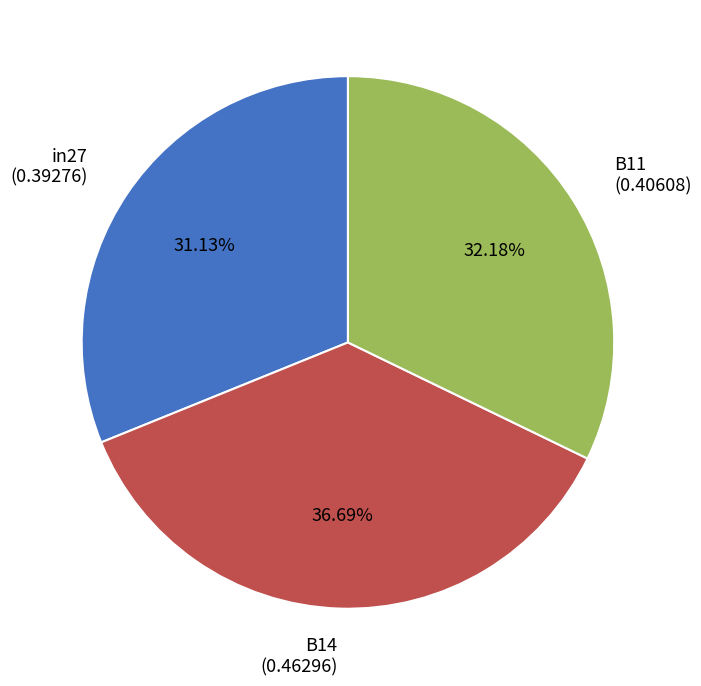

Do in27 and B11 together represent more than half of the pie?

Yes